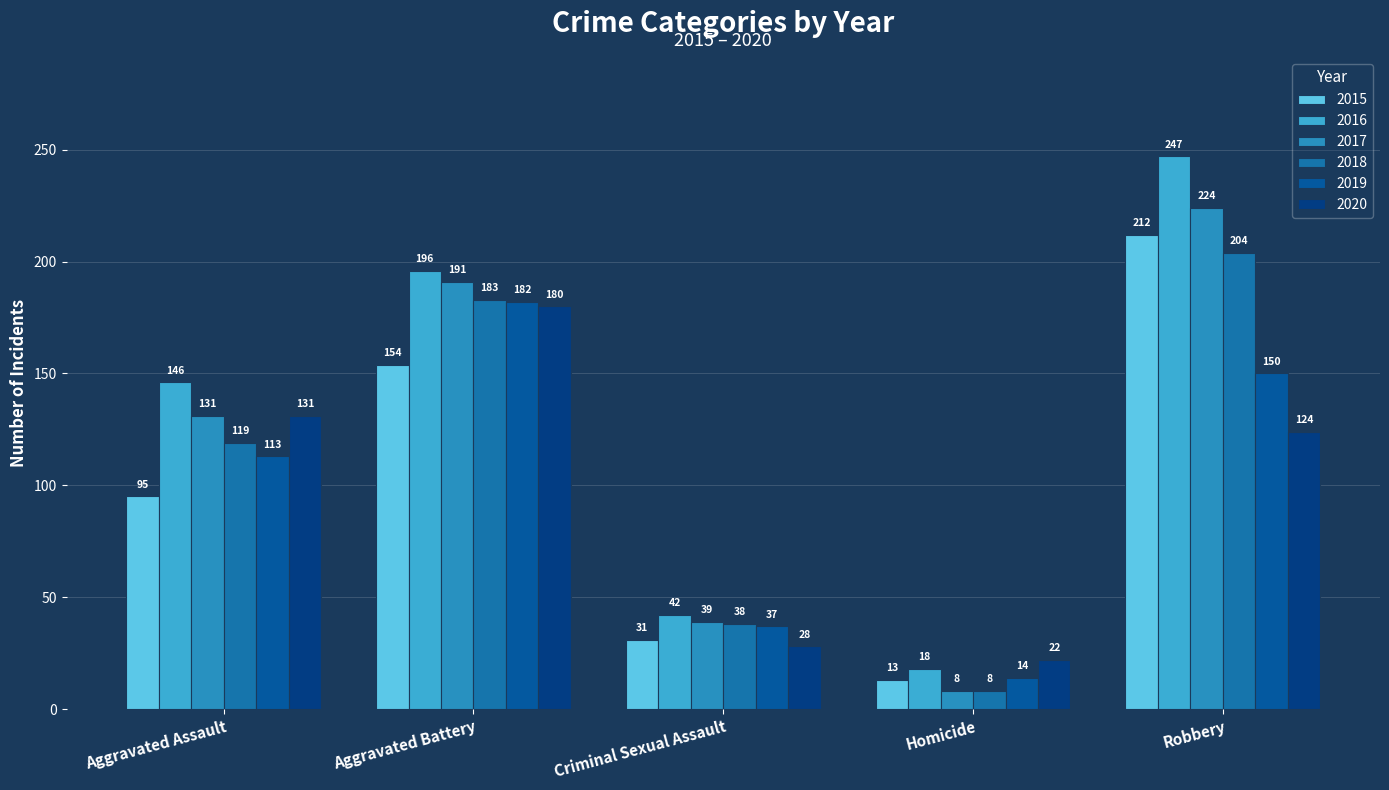

What value does the 2018 series have at Robbery, to the nearest 5?

205